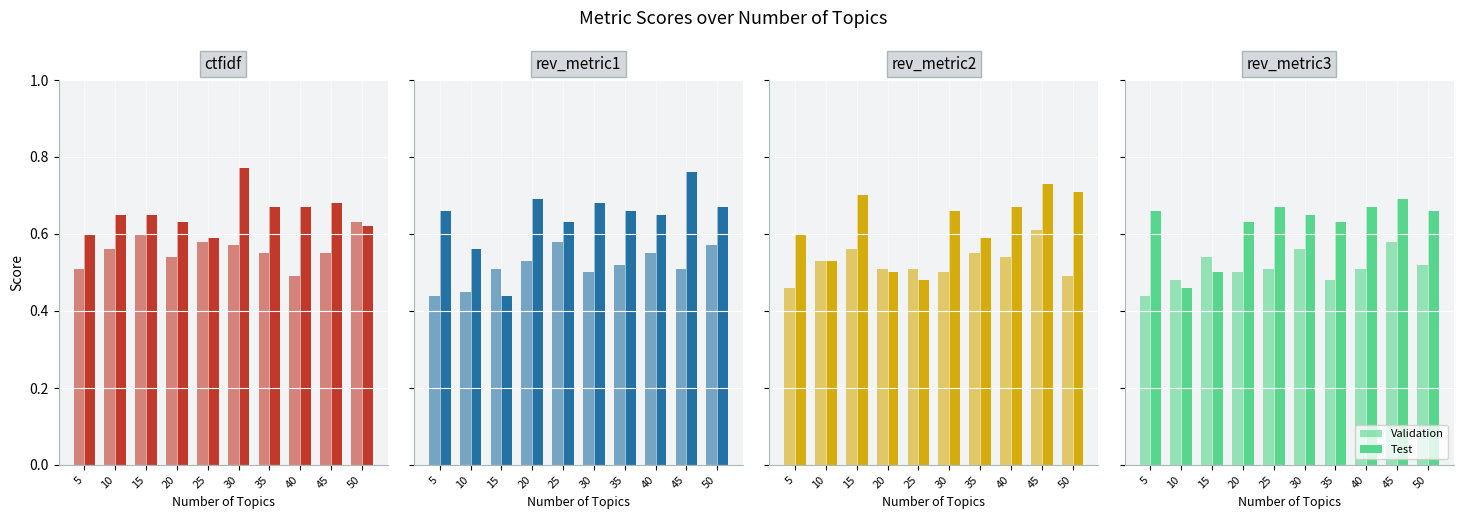

Between 15 and 20, which series saw the biggest shift?

Test